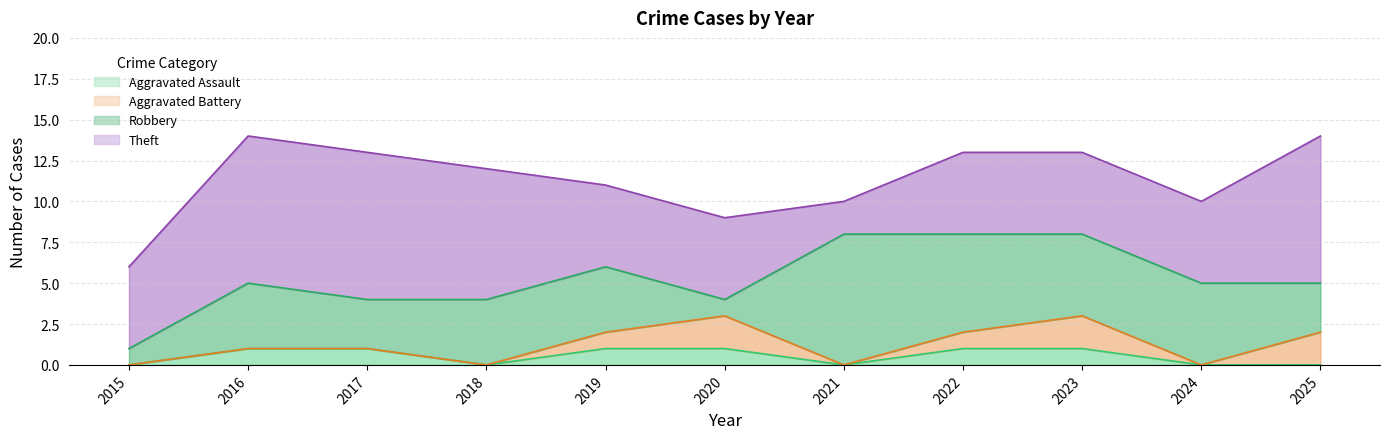

What is the maximum value shown in the chart?

9